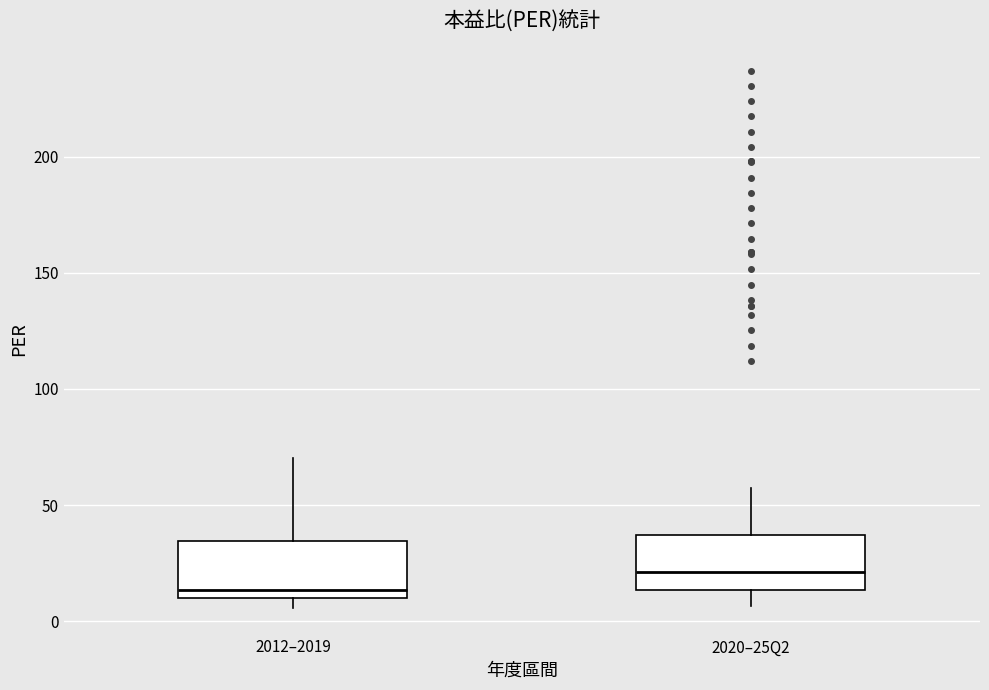

Reading left to right, transcribe this box plot: for each box, give where its median line is, the range the box spans, and where its two whiskers end, as read against the y-axis. The values are not printed on the chart, so give them approximately, as read against the axis.

2012–2019: median 15, box 10 to 35, whiskers 5 to 70
2020–25Q2: median 20, box 15 to 35, whiskers 5 to 55